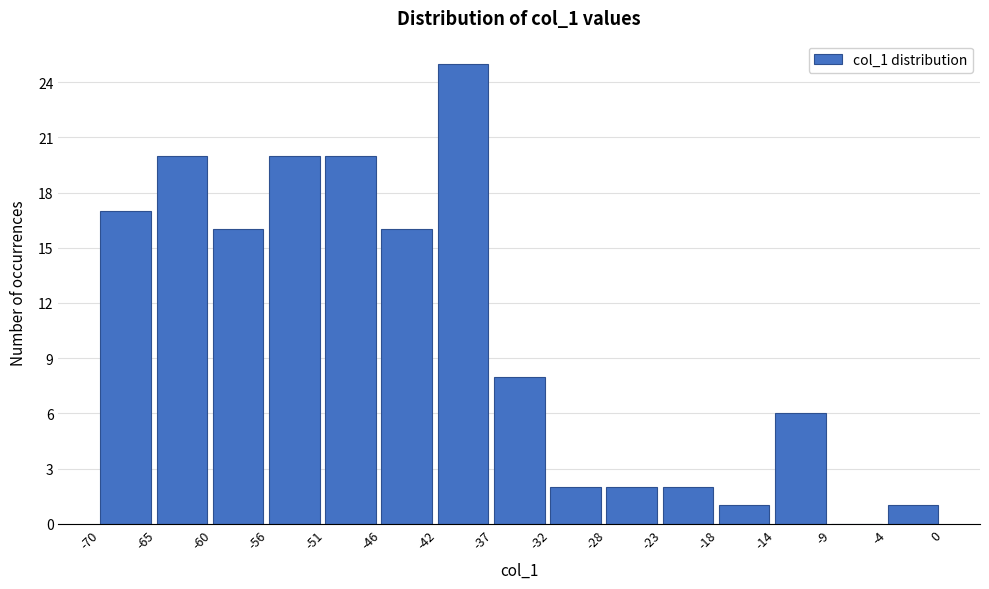

Reading left to right, list every bar in this chart as the range it spans on the x-axis followed by its height. The values are not printed on the chart, so give them approximately, as read against the axis.

-70 to -65: 17
-65 to -60: 20
-60 to -56: 16
-56 to -51: 20
-51 to -46: 20
-46 to -42: 16
-42 to -37: 25
-37 to -32: 8
-32 to -28: 2
-28 to -23: 2
-23 to -18: 2
-18 to -14: 1
-14 to -9: 6
-9 to -4: 0
-4 to 0: 1